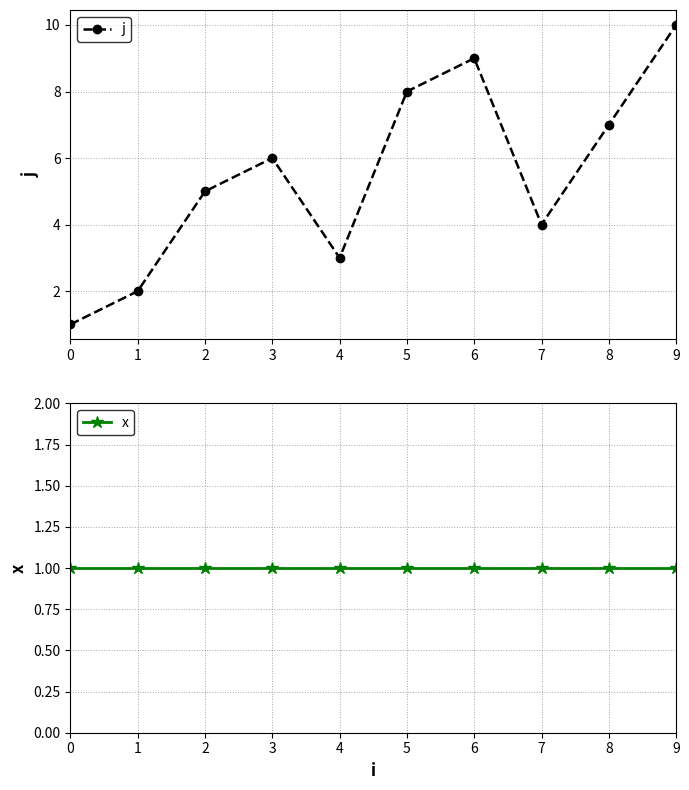

Read the j value at 9.

10